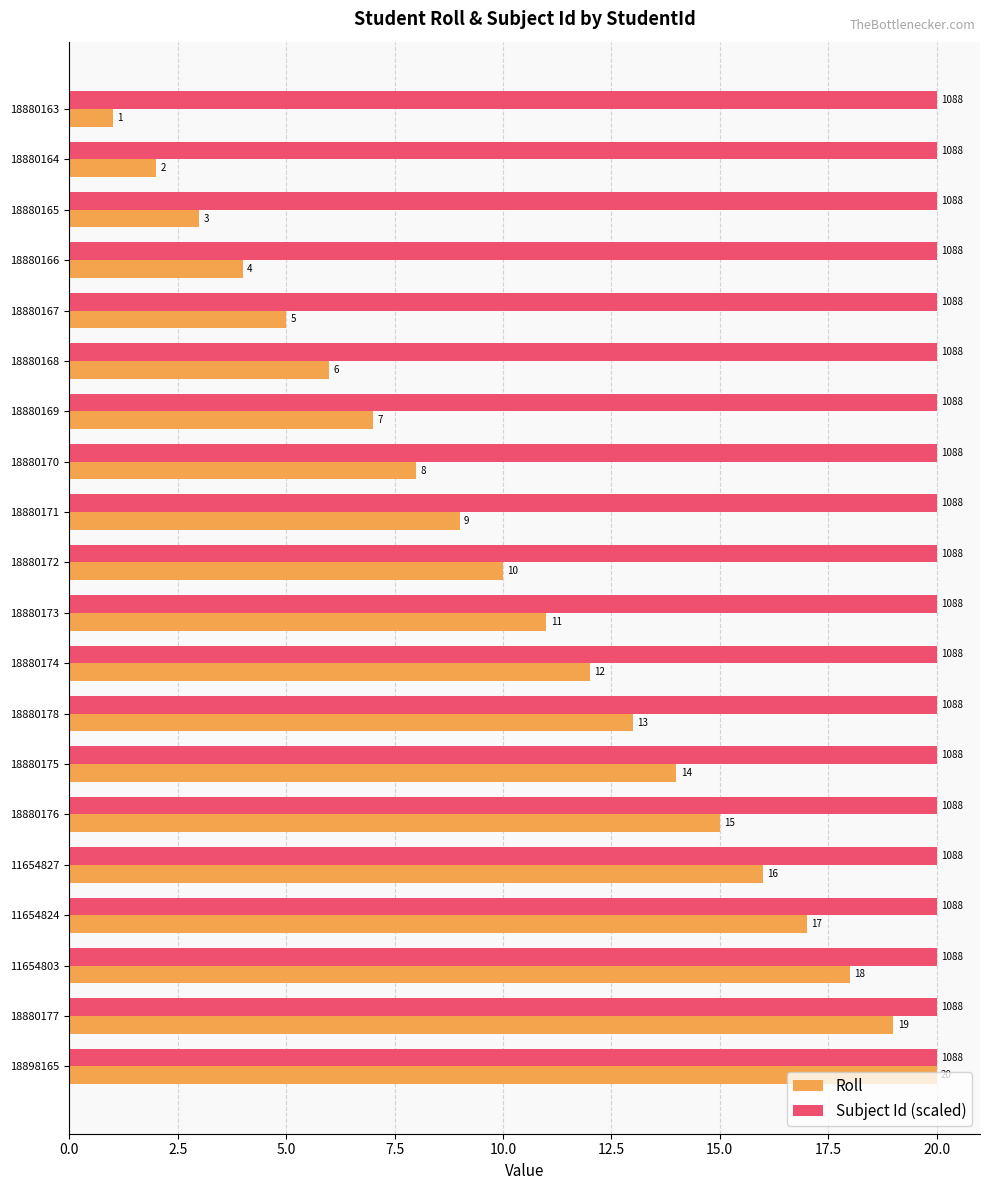

Between 18880168 and 18880176, which series saw the biggest shift?

Roll